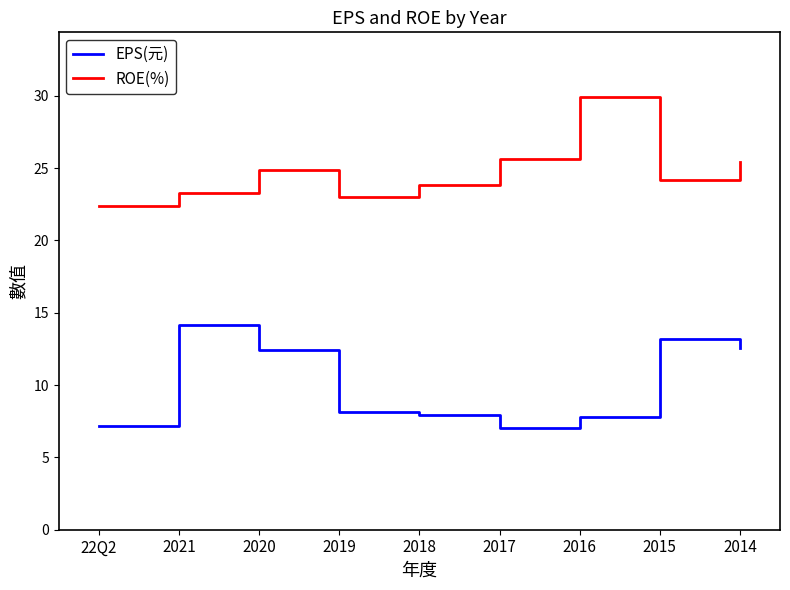

What is the difference between the highest and lowest values at 2015?

11.0